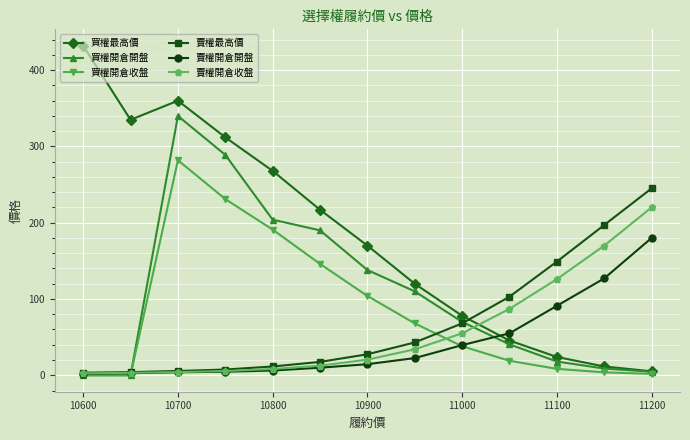

How many data points does each series have?

13